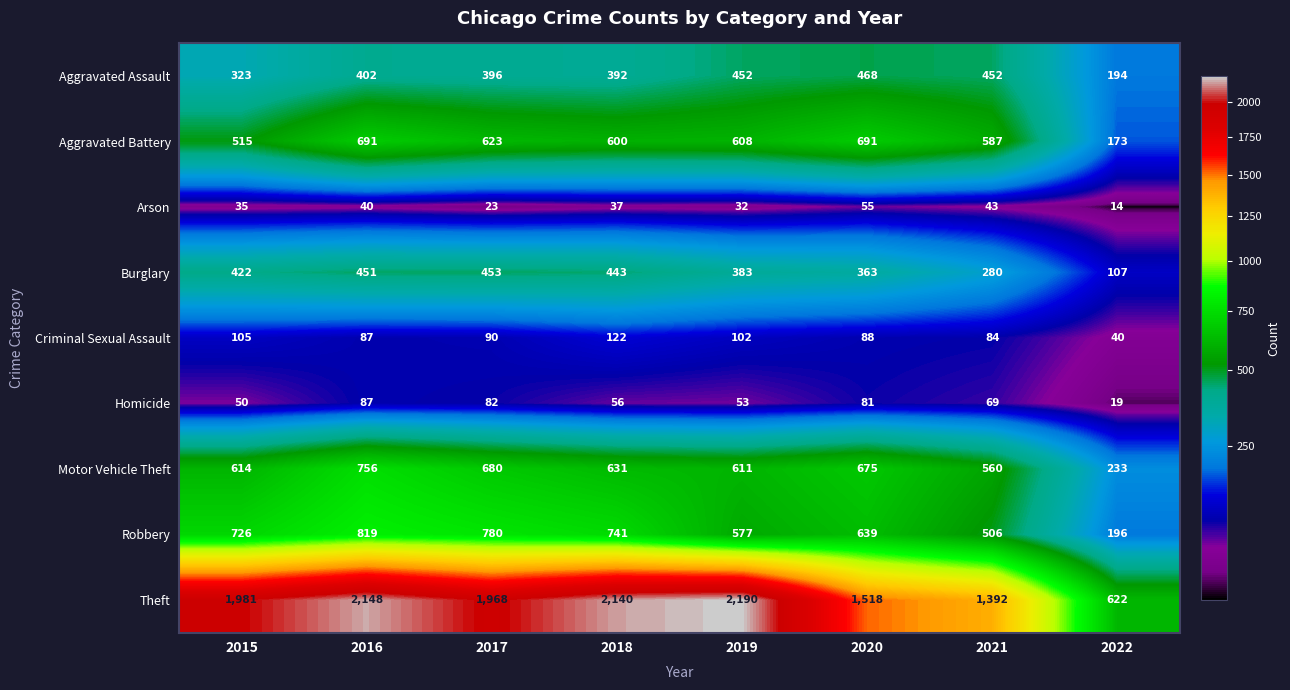

Which label corresponds to the largest value in the chart?

2019